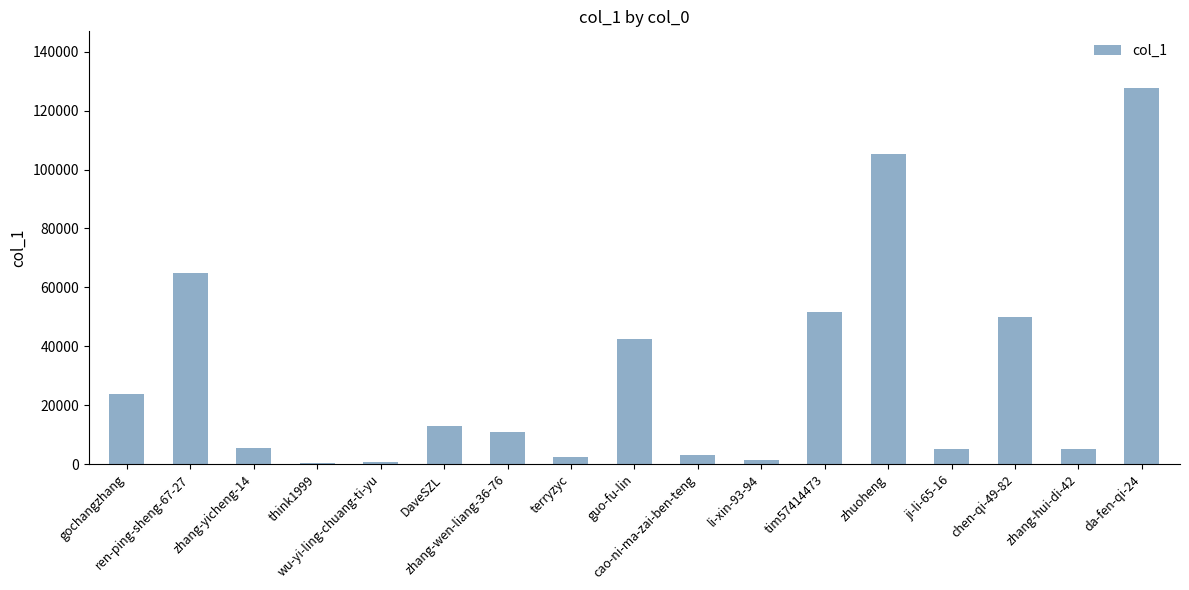

Are the bars horizontal?

No